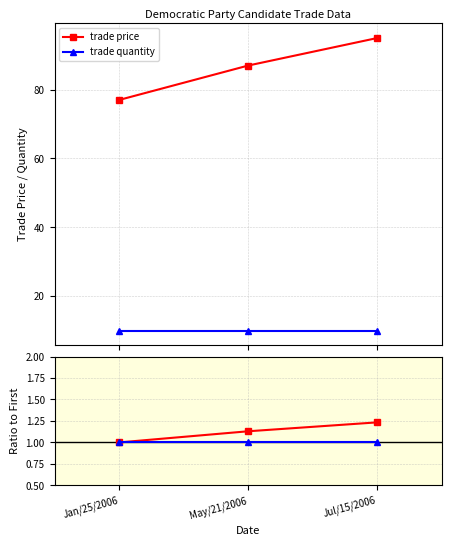

Is it true that trade price equals 1.5 at Jan/25/2006?

False